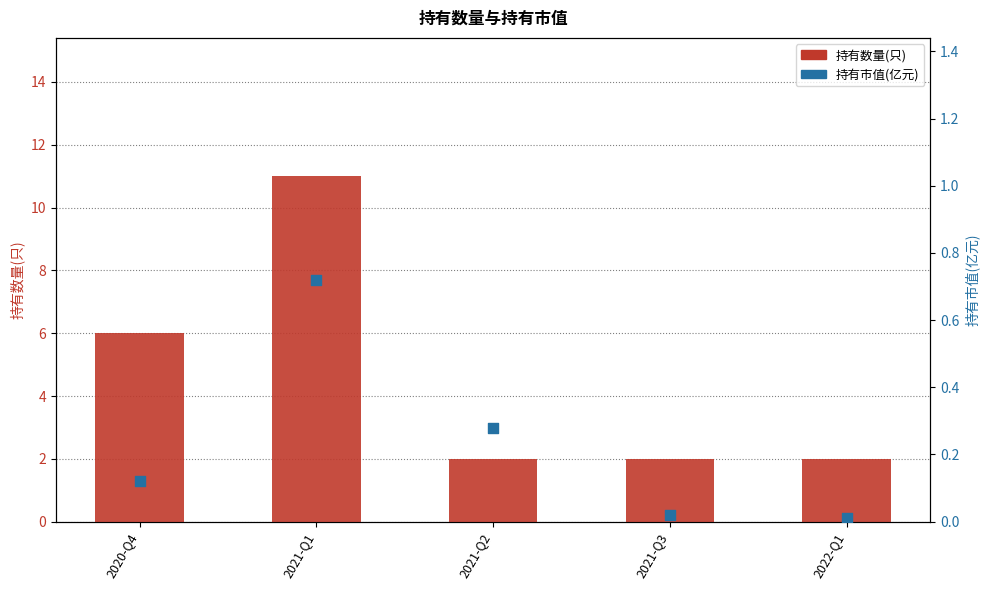

What is the total value across all series at 2020-Q4?

6.1